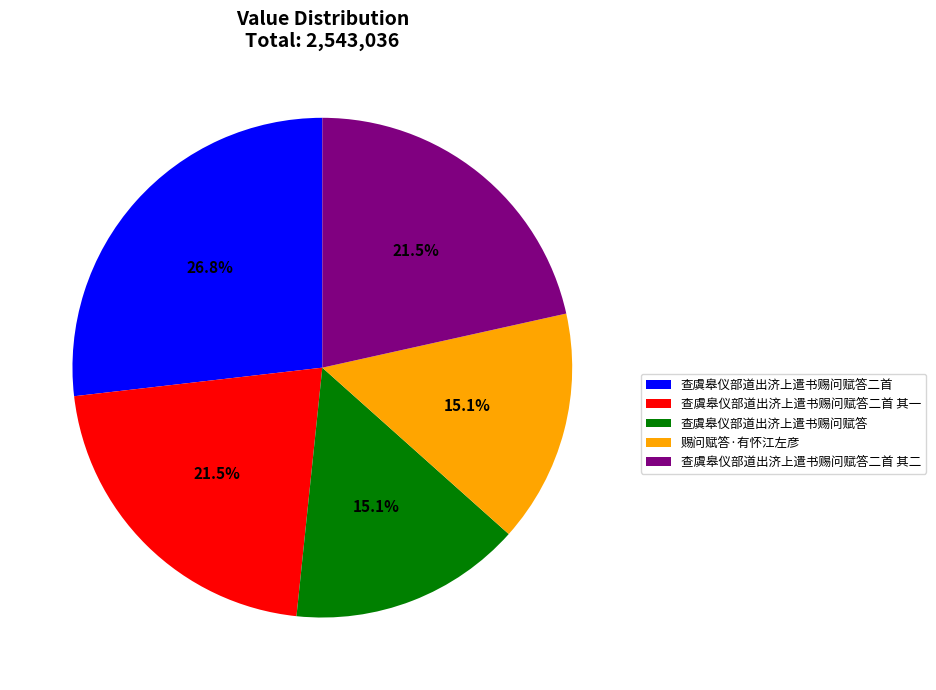

Approximately how many times larger is the value at 查虞皋仪部道出济上遣书赐问赋答 compared to 查虞皋仪部道出济上遣书赐问赋答二首?

0.6